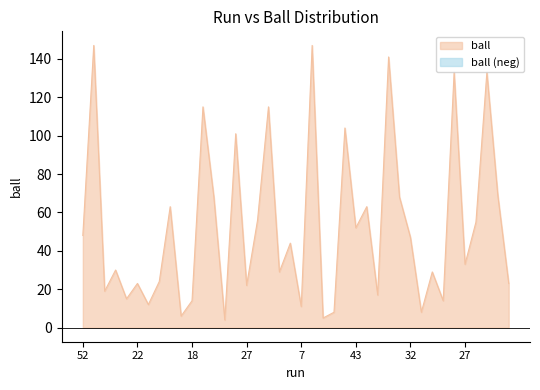

Where does the data first go above 44?

52